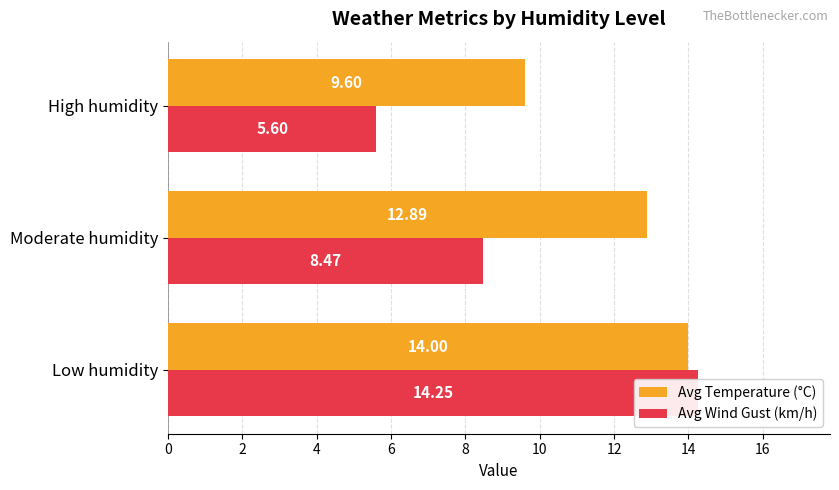

What is the difference between the highest and lowest values at 2?

4.4